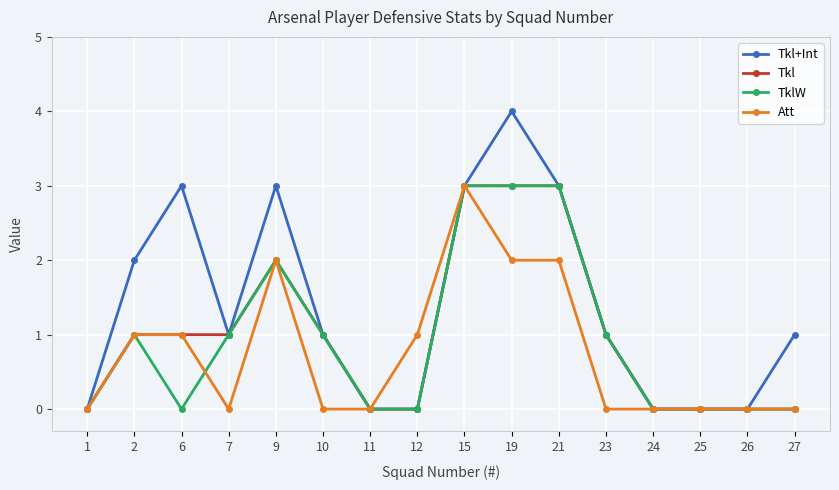

What is the sum of the Tkl+Int values at 25 and 23?

1